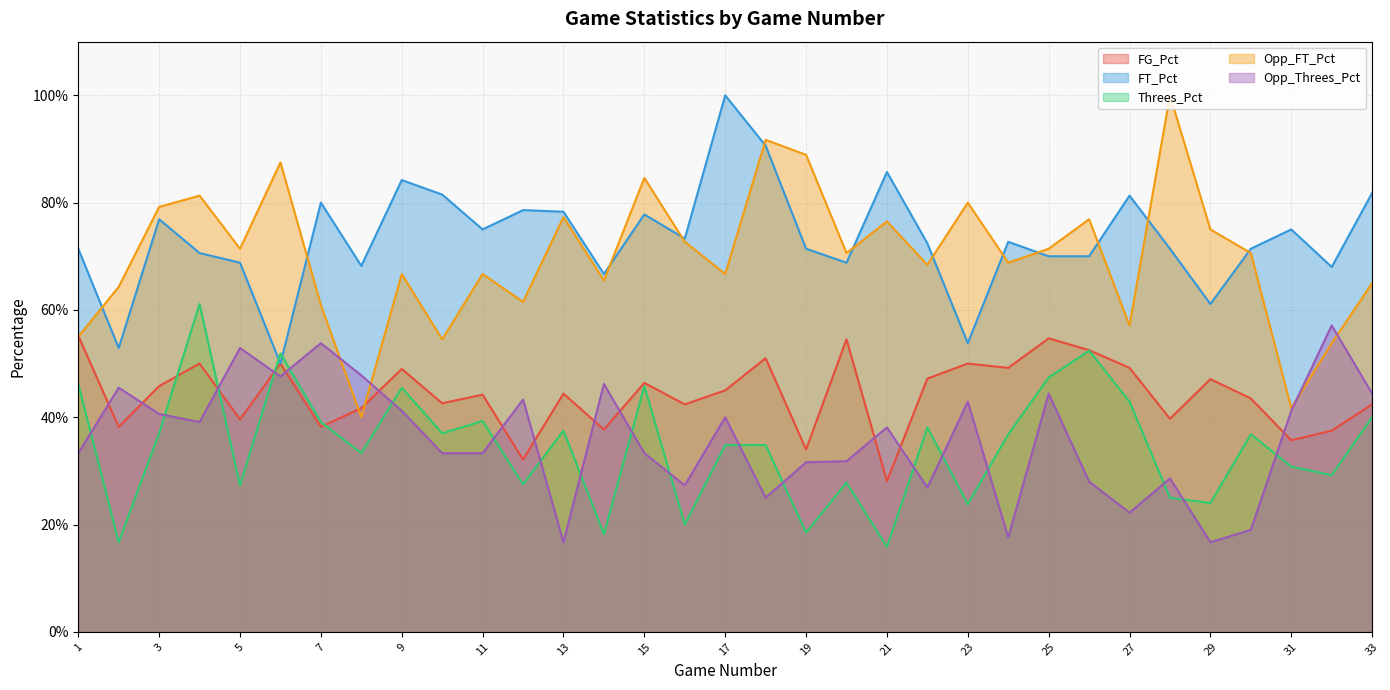

At which category does Threes_Pct reach its first local peak?

4